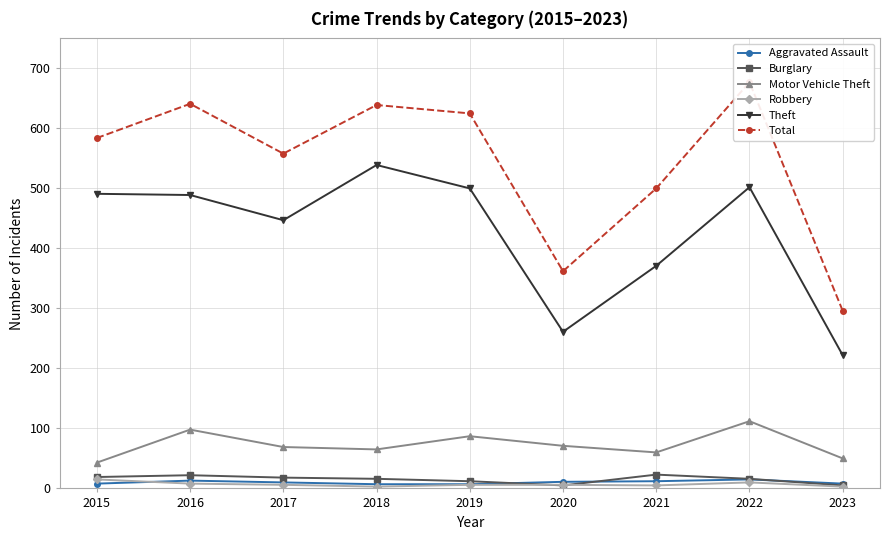

How many lines are shown in the chart?

6